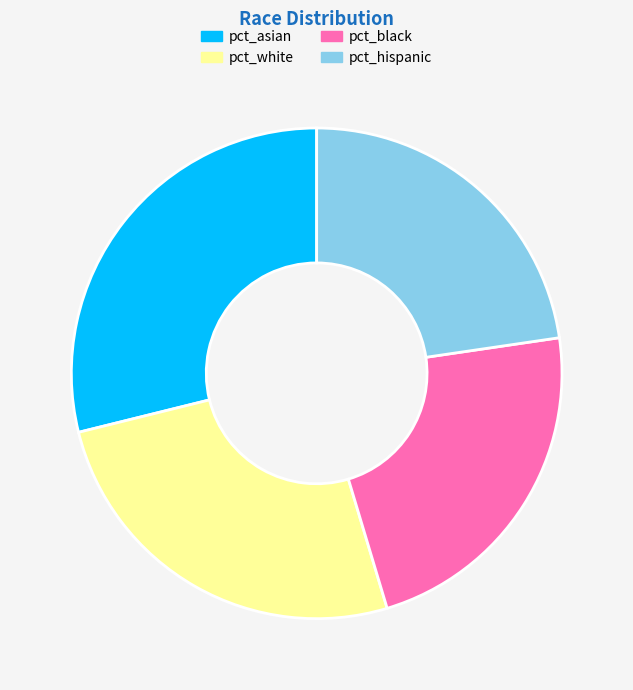

Which slice is the largest?

pct_asian